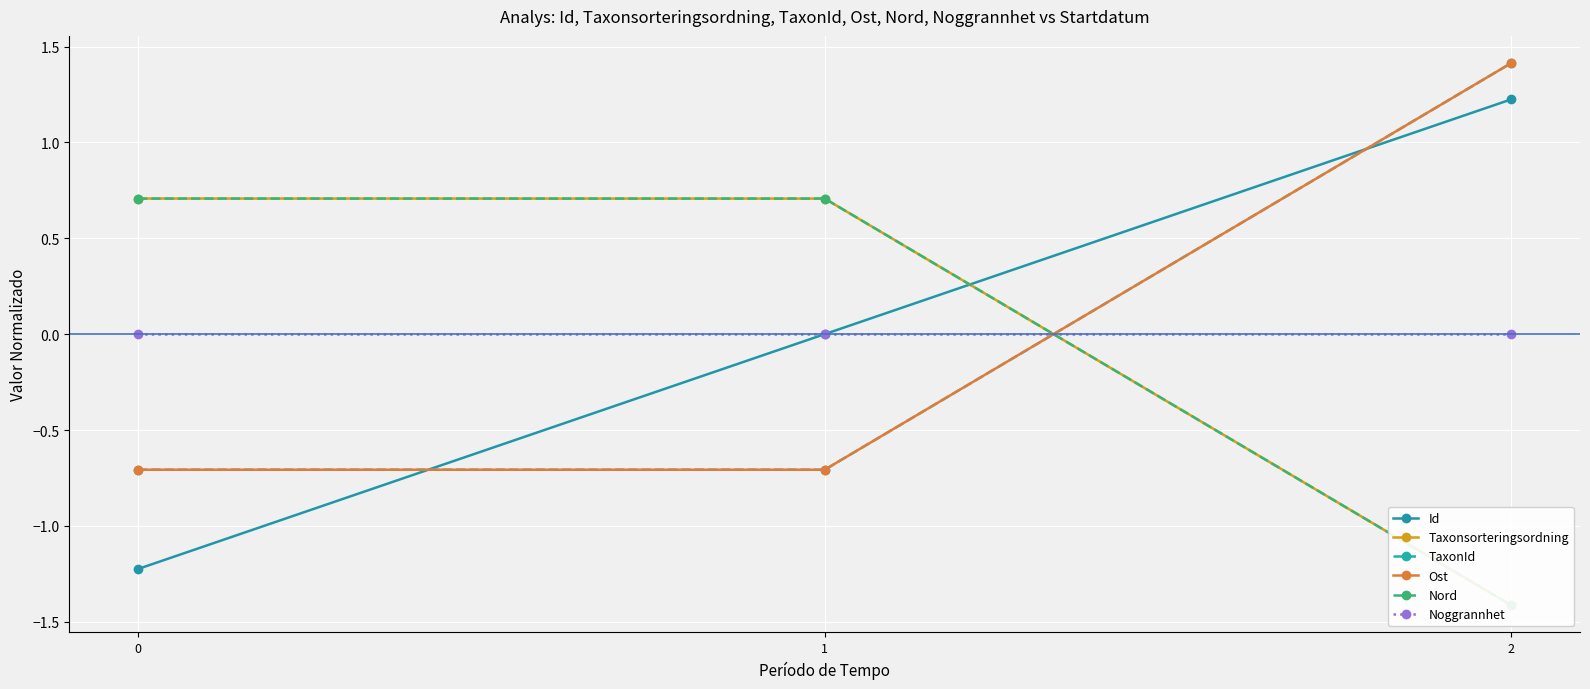

What is the sum of the Ost values at 2 and 1?

0.7